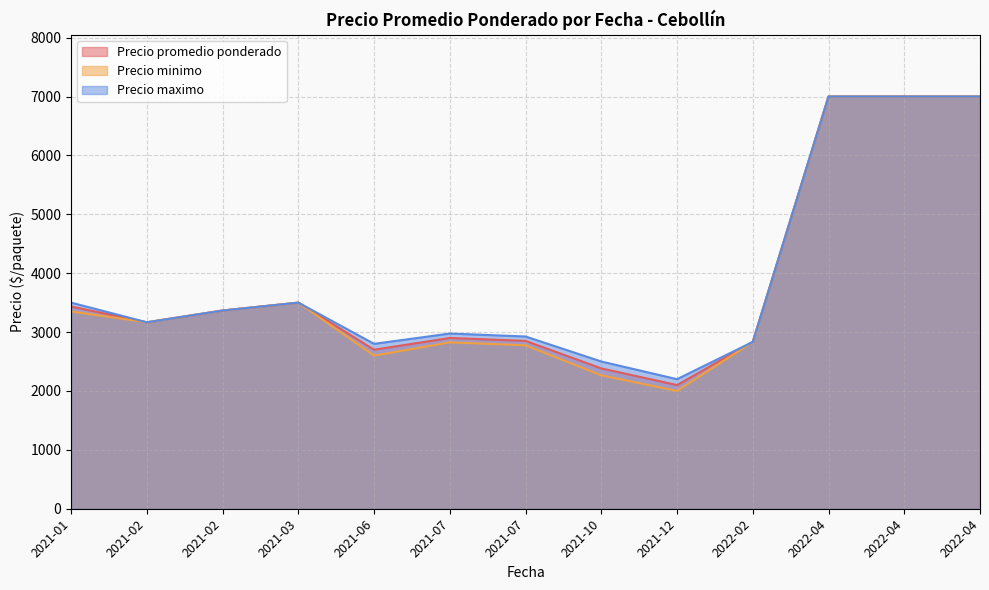

Is the value of Precio maximo at 2021-03-09 greater than the value of Precio minimo at 2022-04-26?

No